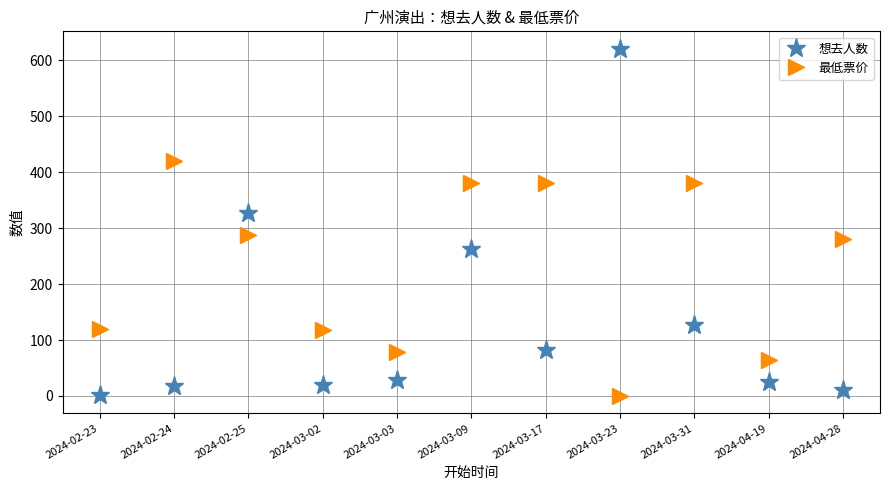

Rank the series by their average value, from lowest to highest.

想去人数, 最低票价